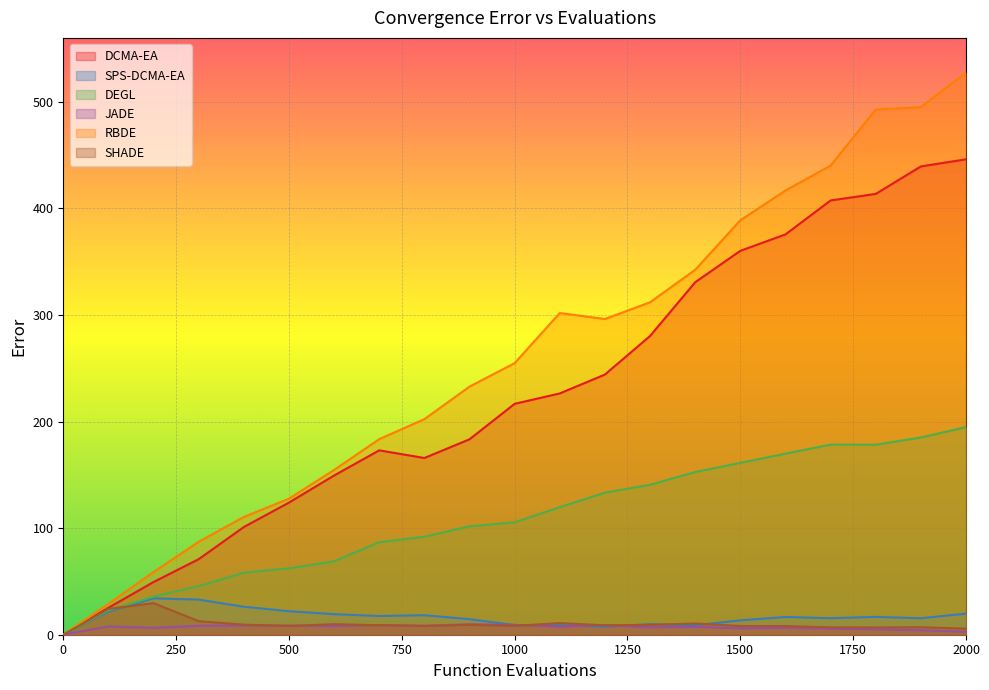

How many positive values does the SHADE series have?

20